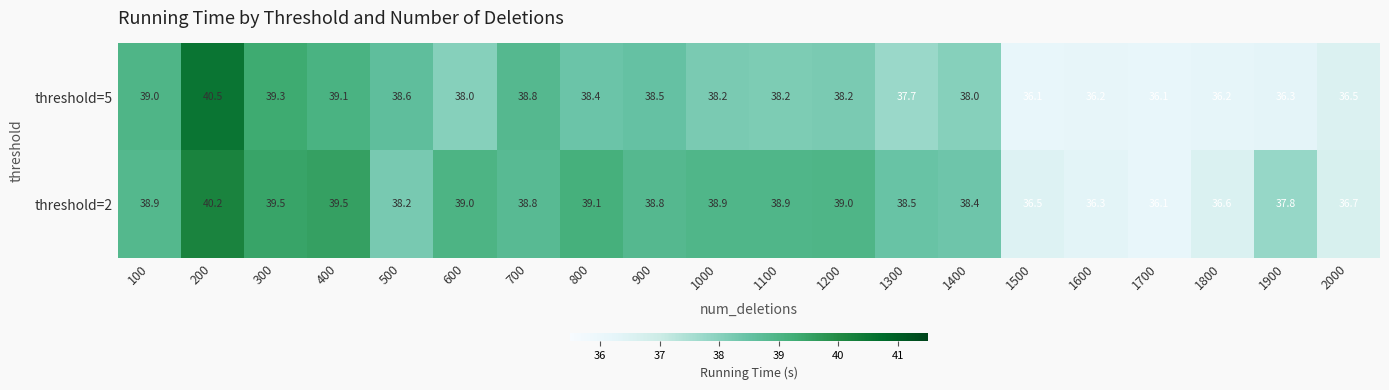

Which series has the largest total across all categories?

threshold=2